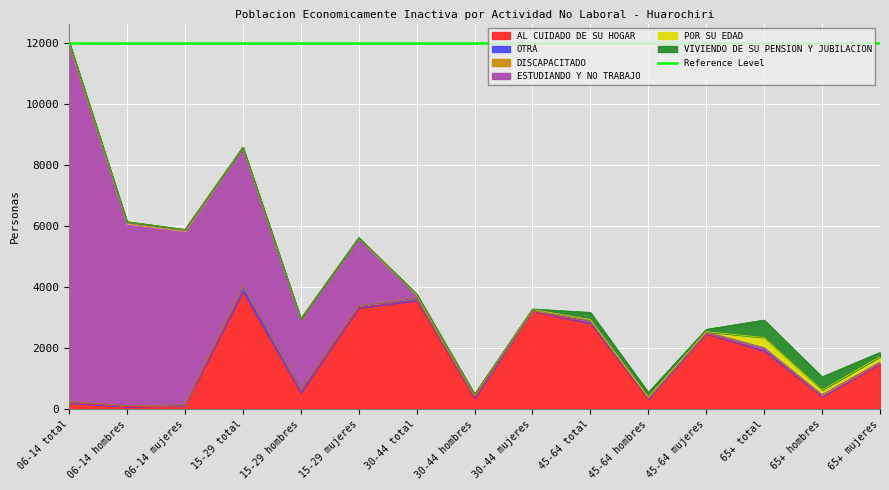

How many lines are shown in the chart?

6